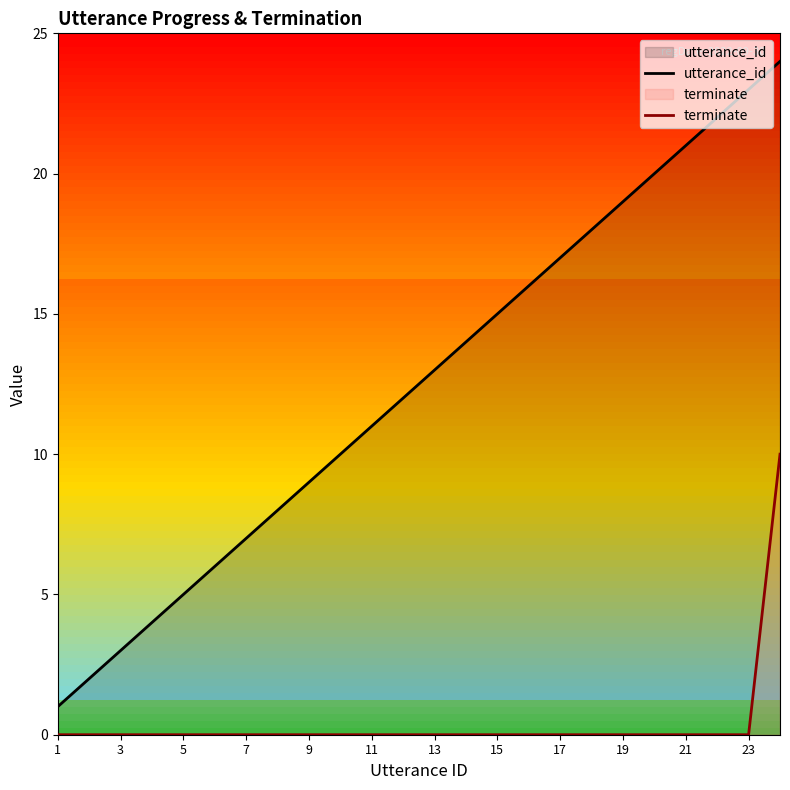

At which category does the chart reach its minimum across all series?

1